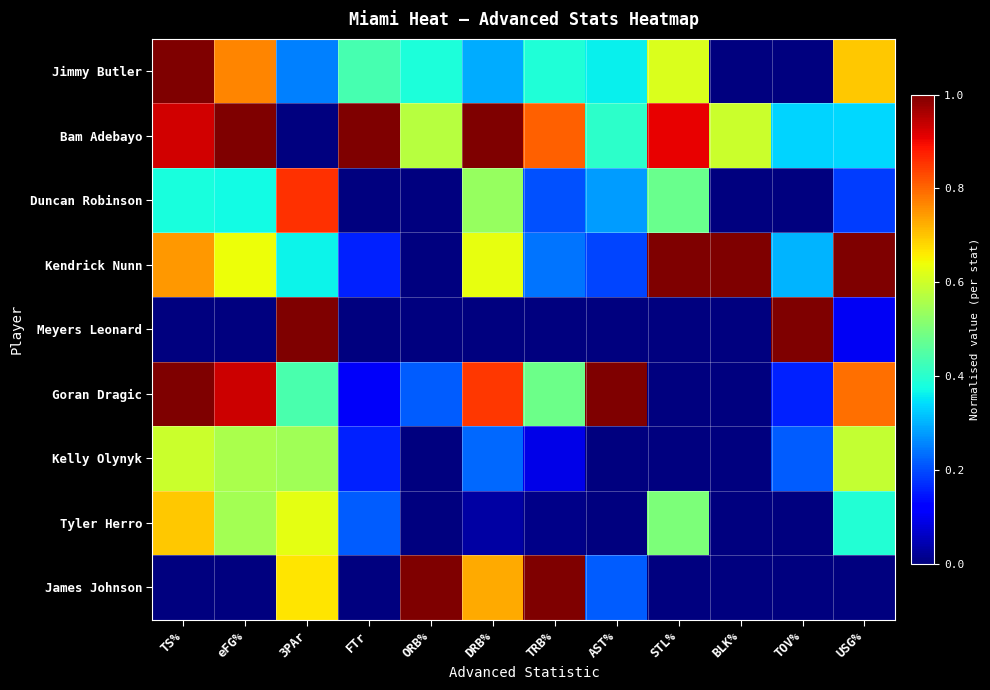

What is the maximum value shown in the chart?

1.0